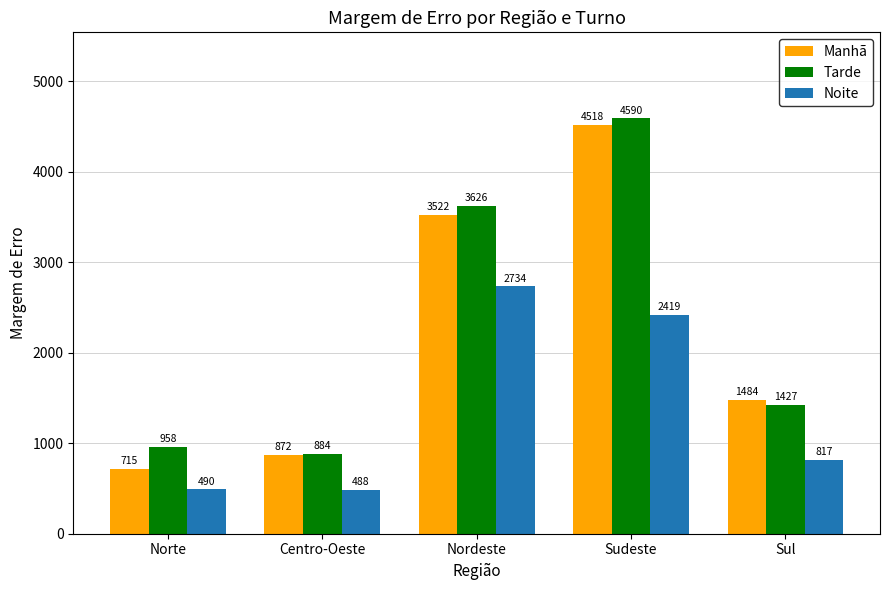

At Sudeste, list the series in order from largest to smallest.

Tarde, Manhã, Noite